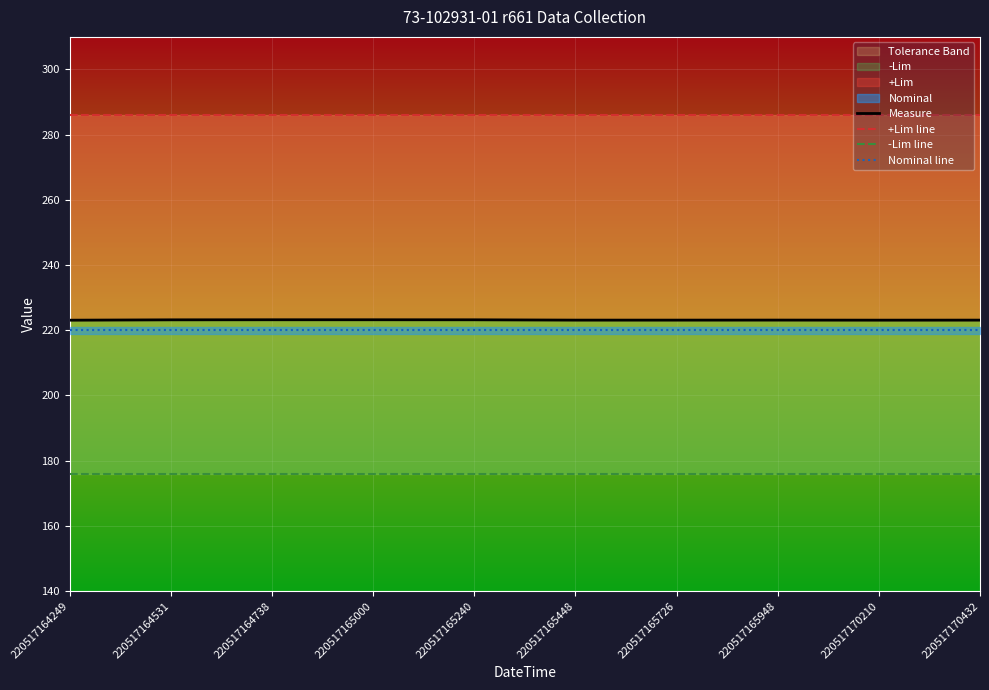

Which series has the widest spread of values?

Measure